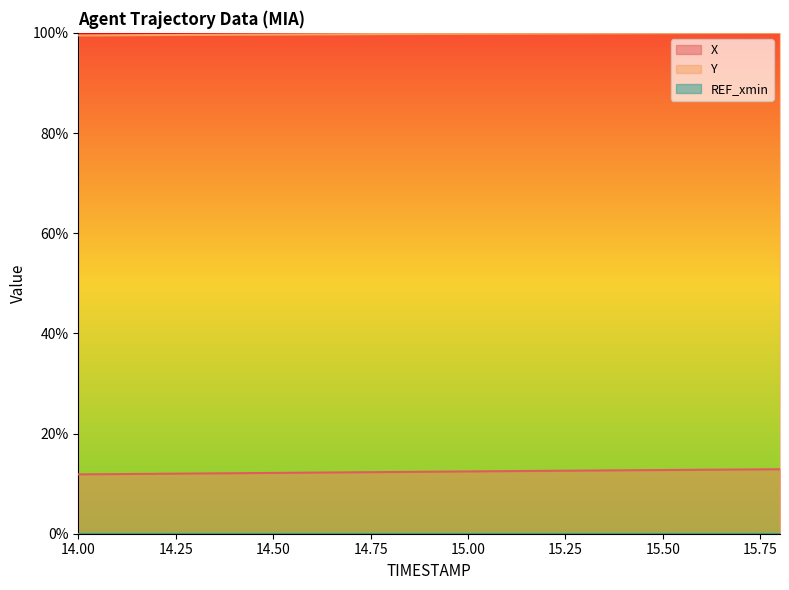

What is the sum of the Y values at 14.2 and 15.8?

199.6